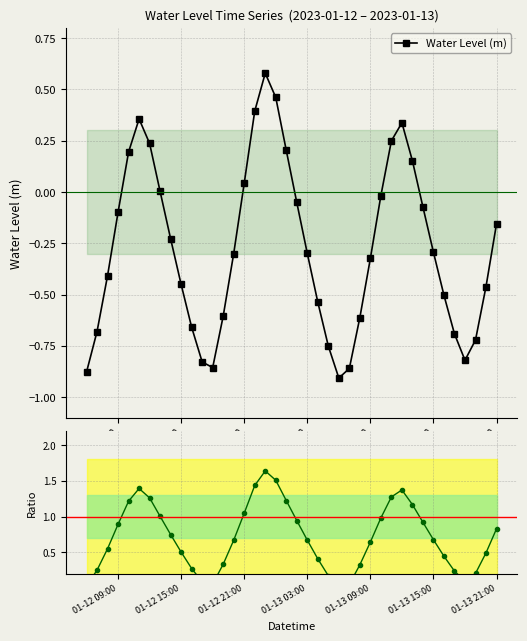

True or false: Ratio and Water Level (m) intersect in this chart.

False